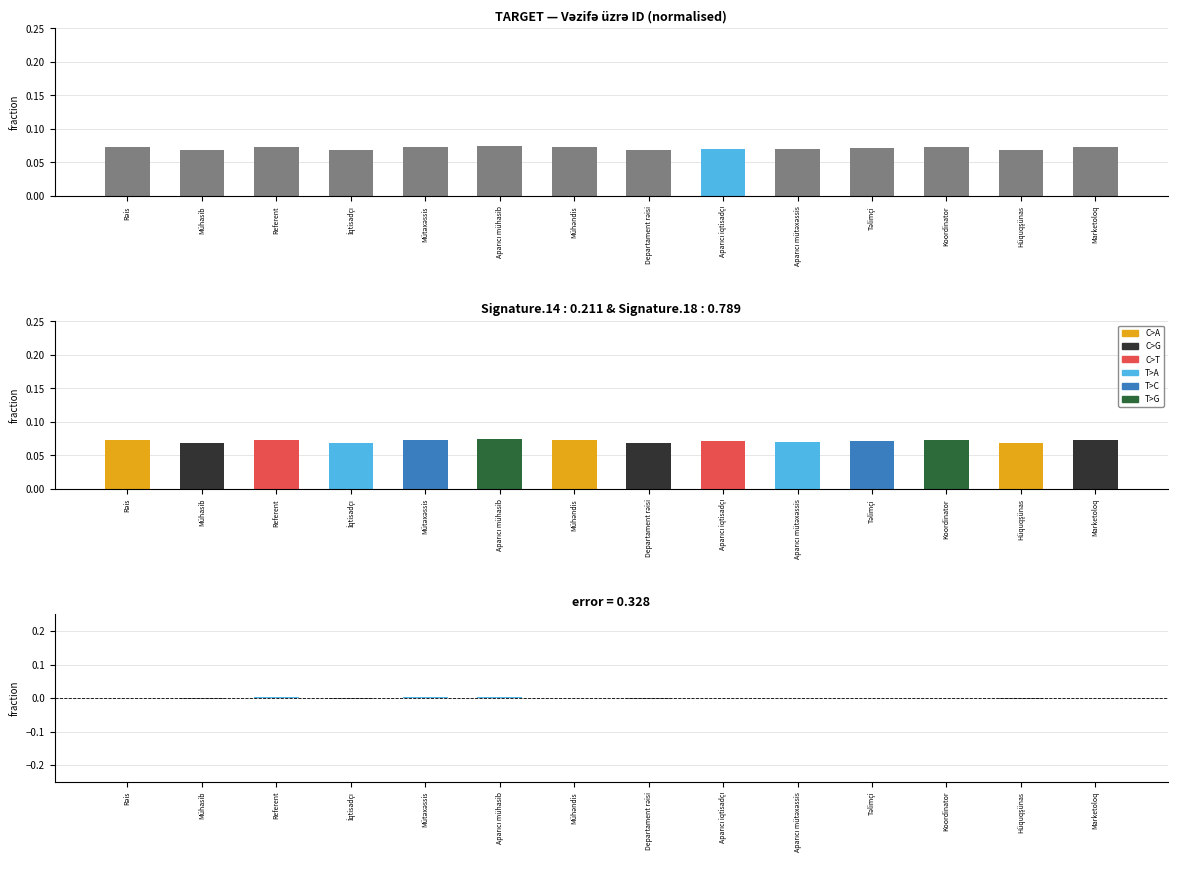

At which label does ID reach its minimum?

Mühasib